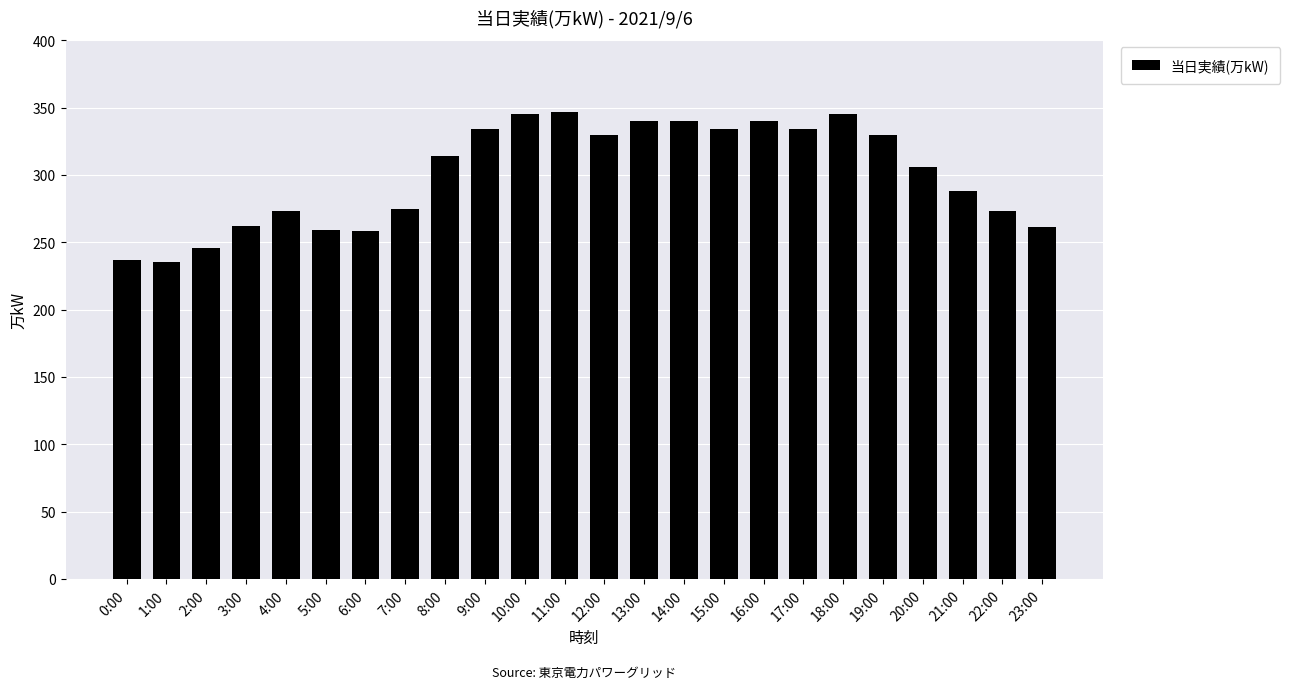

What is the label of the 3rd bar from the left?

2:00